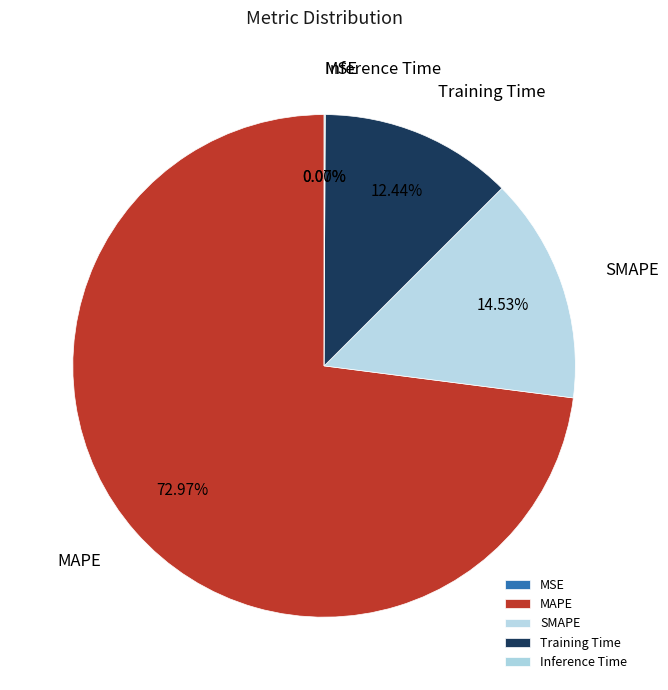

Does MAPE account for over 50% of the chart?

Yes